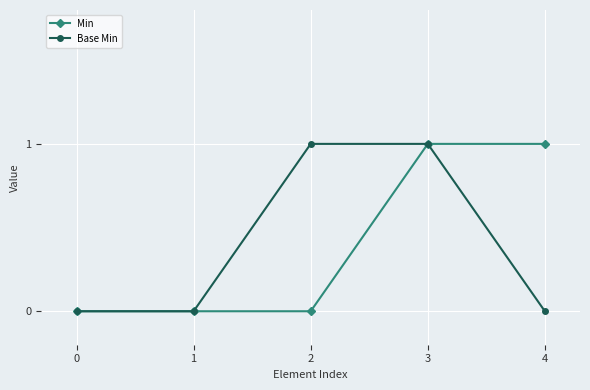

Count the number of categories in the chart.

5